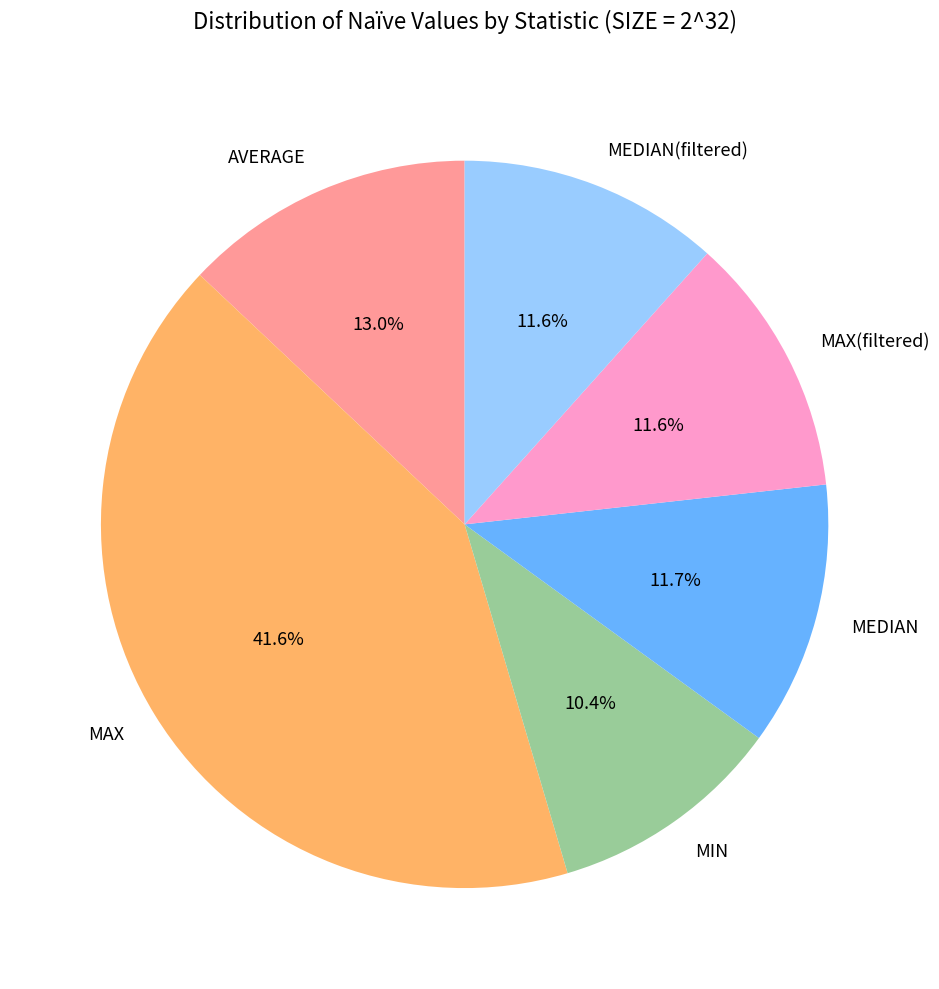

What is the smallest slice in the pie chart?

MIN